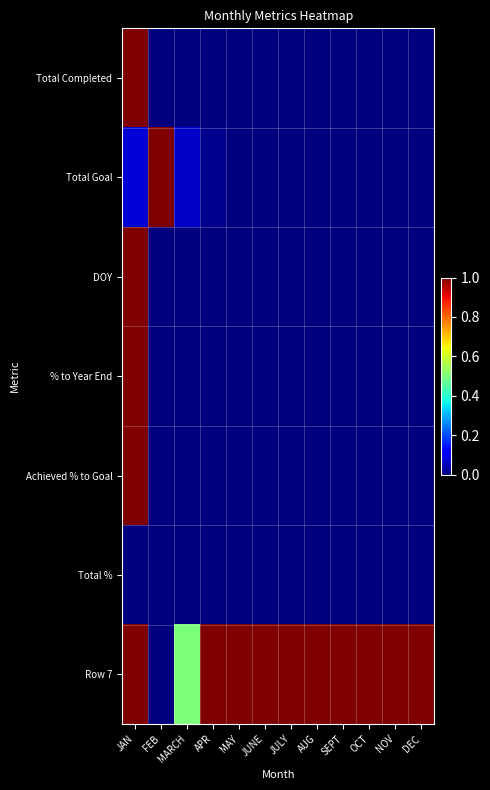

Which series has the largest total across all categories?

Row 7